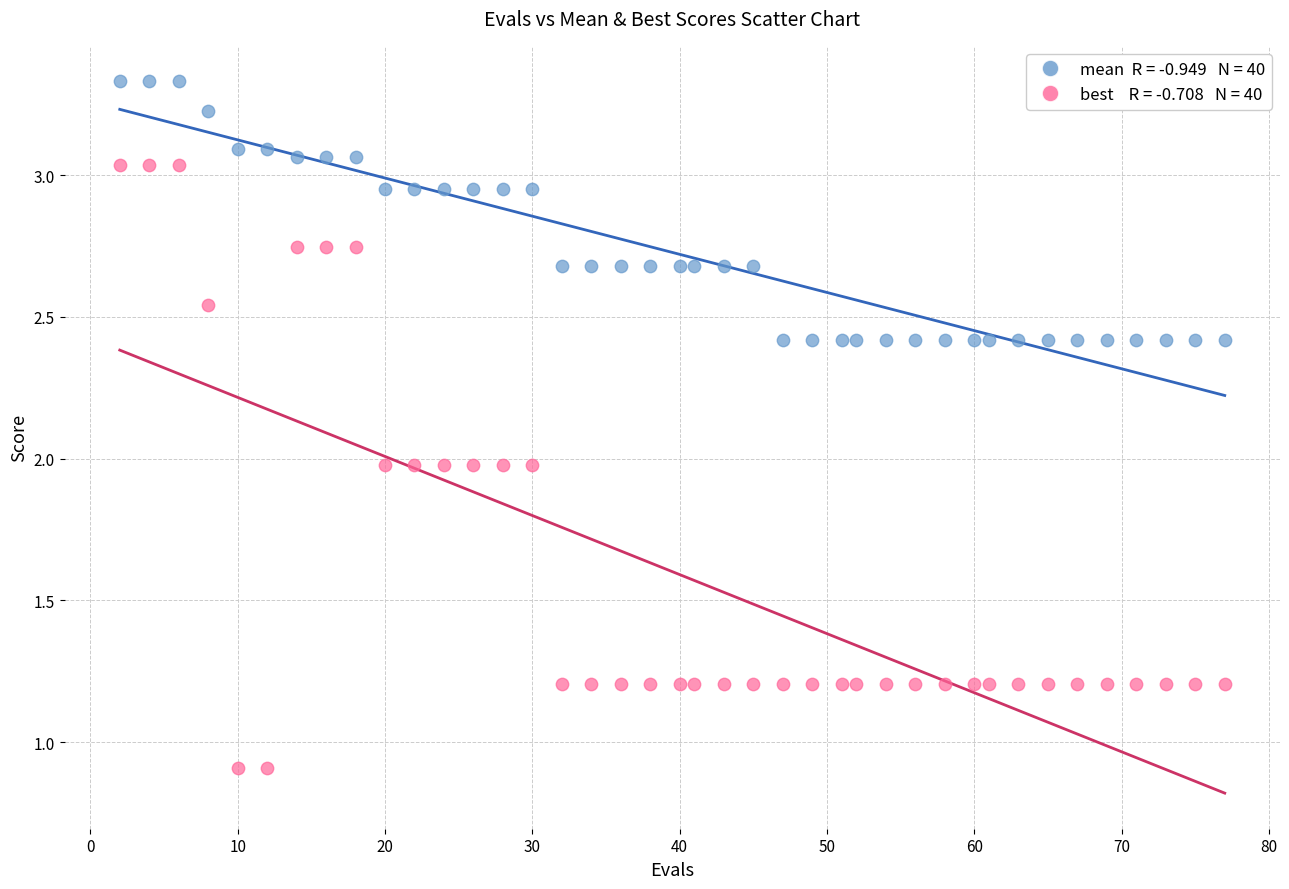

Across all data points, what is the range of X values (max minus min)?

75.0